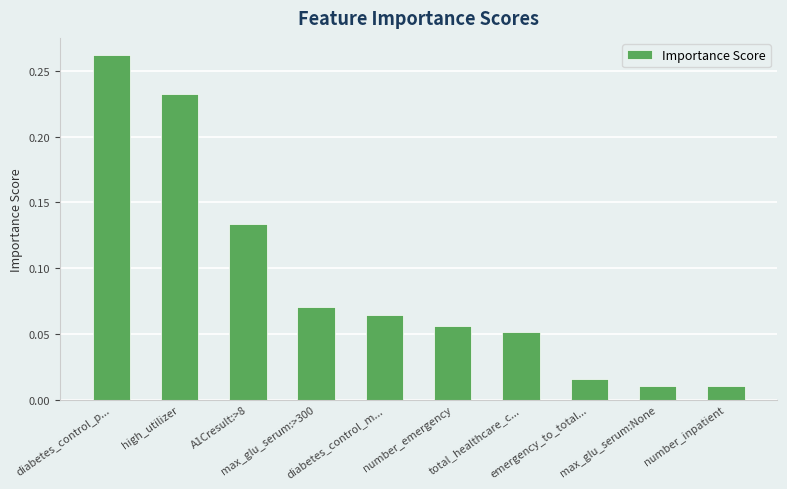

What is the sum of all values?

0.9